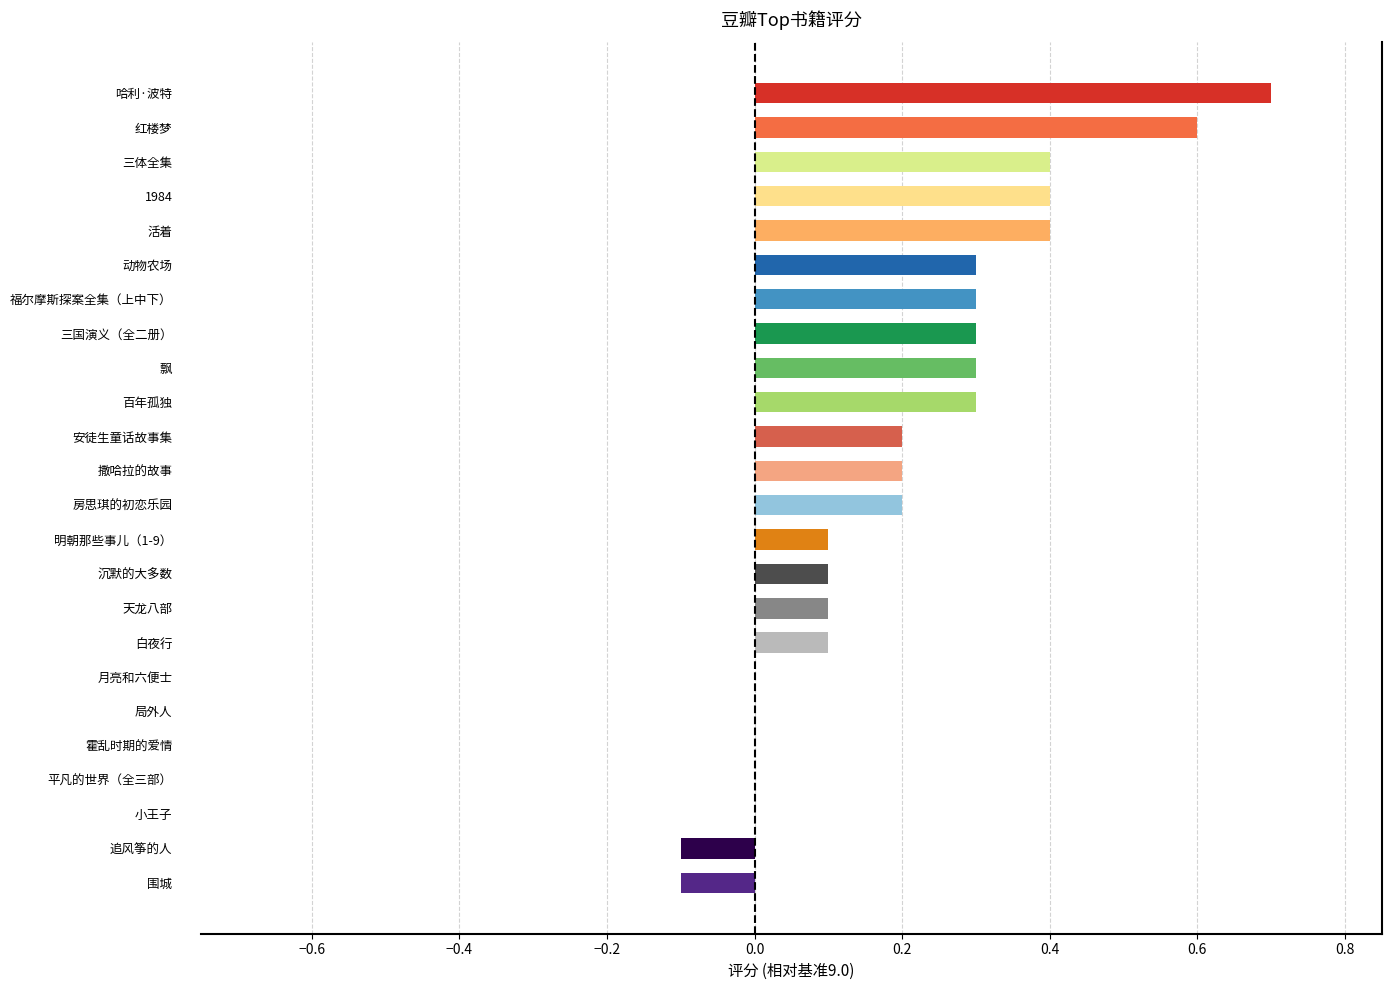

What is the change in value from 白夜行 to 百年孤独?

+0.2